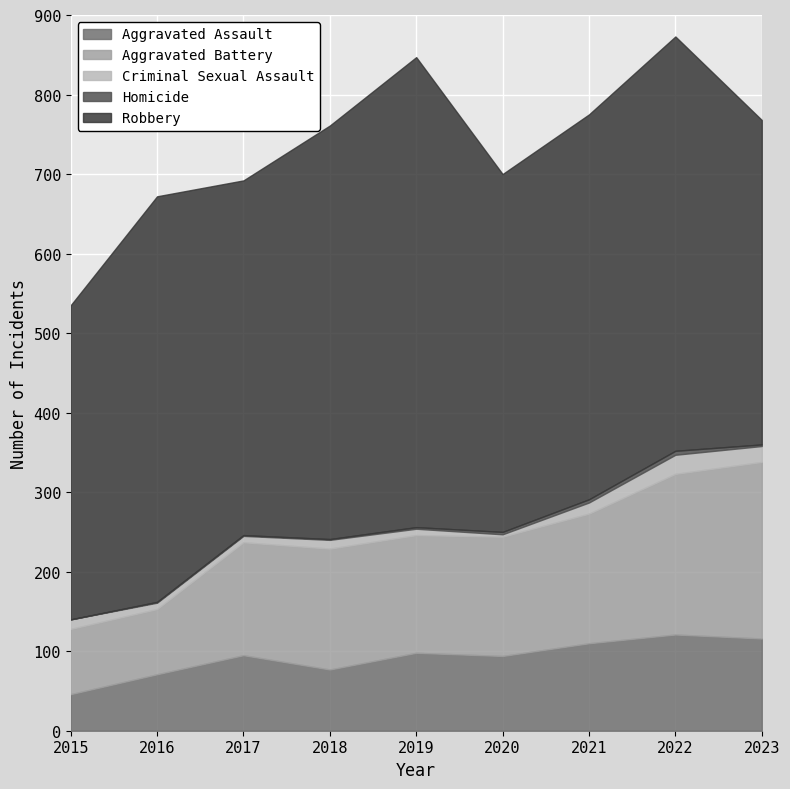

True or false: Aggravated Assault has a value of 110 at 2021.

True